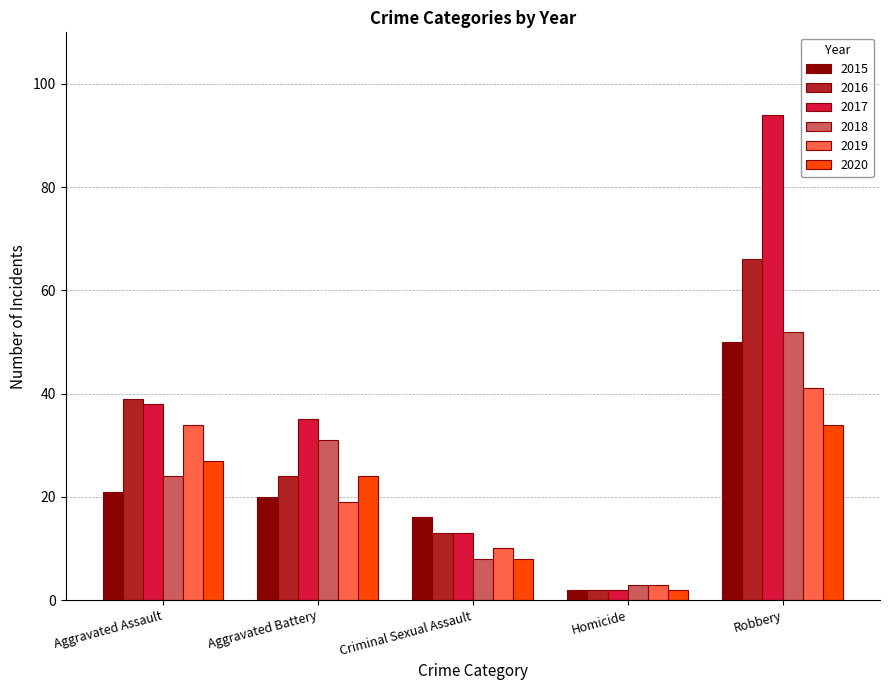

How many series are shown in this chart?

6